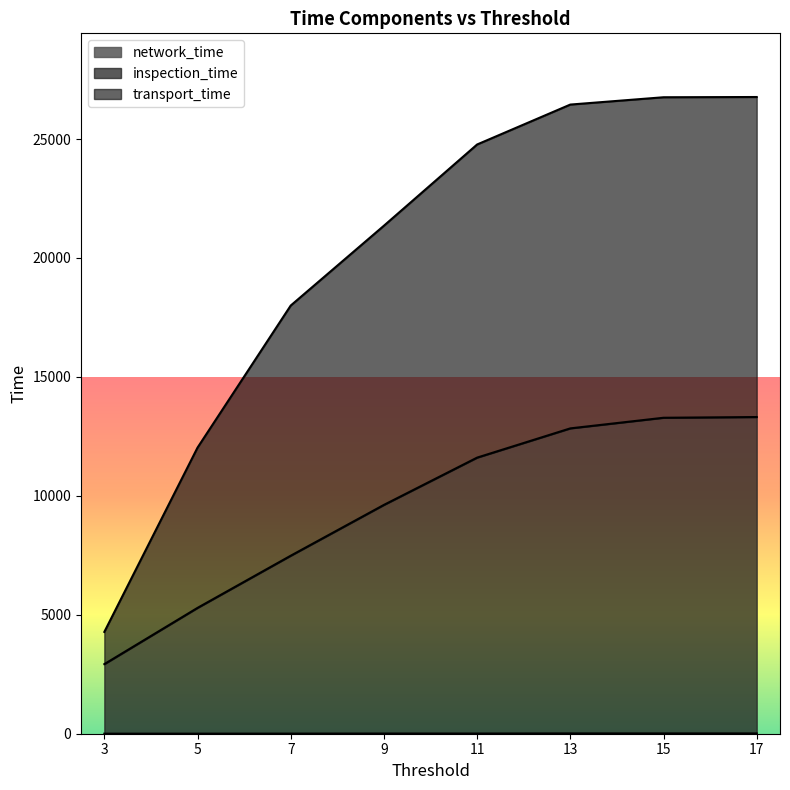

True or false: inspection_time and transport_time intersect in this chart.

False